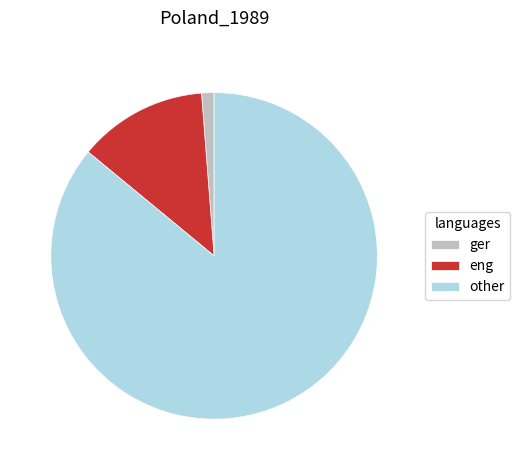

Is other the majority of the pie?

Yes